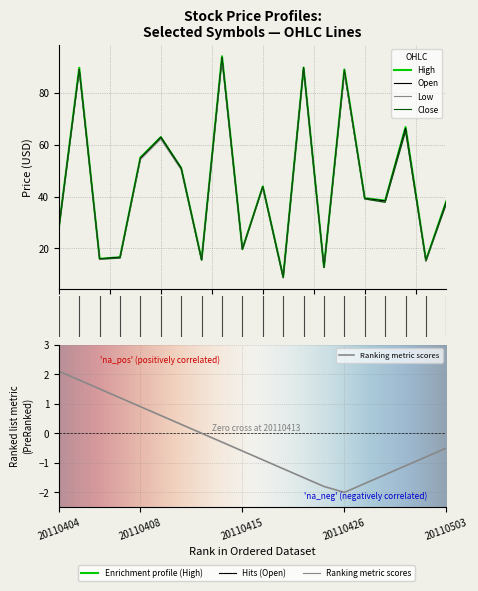

Is the value of High at 10 greater than the value of Close at 17?

No